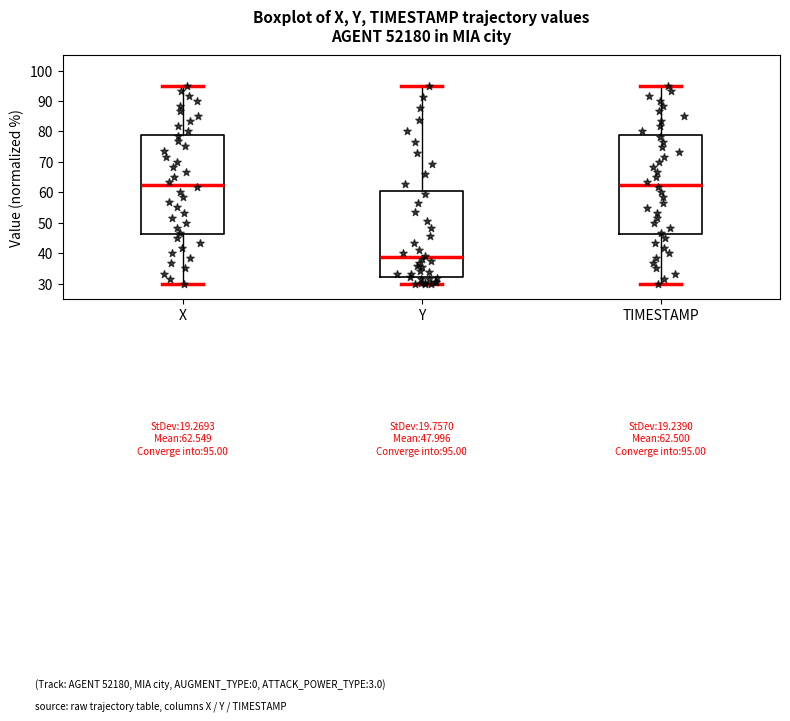

Which box's median line is the lowest?

Y